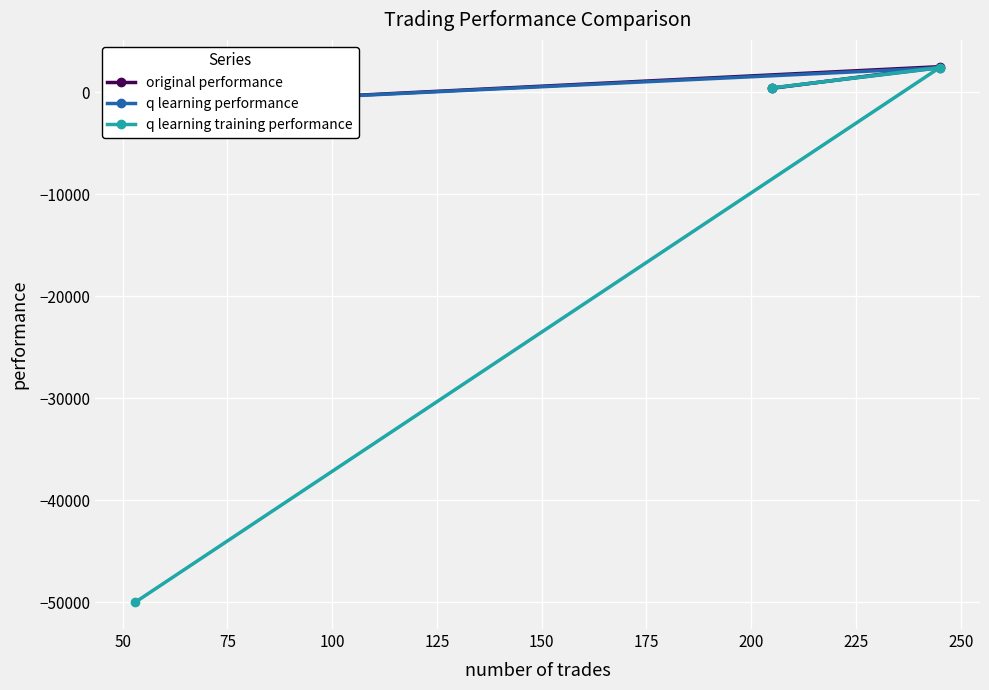

Reading left to right, list all the values displayed in this chart.

original performance: 384.6	2506.5	-1361.7
q learning performance: 421.3	2397.9	-1361.7
q learning training performance: 421.3	2422.9	-50000.0